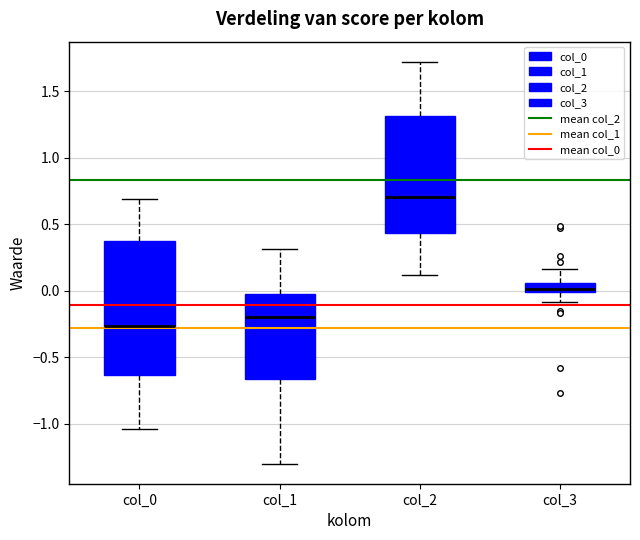

Which box is the tallest, from its lower edge to its upper edge?

col_0